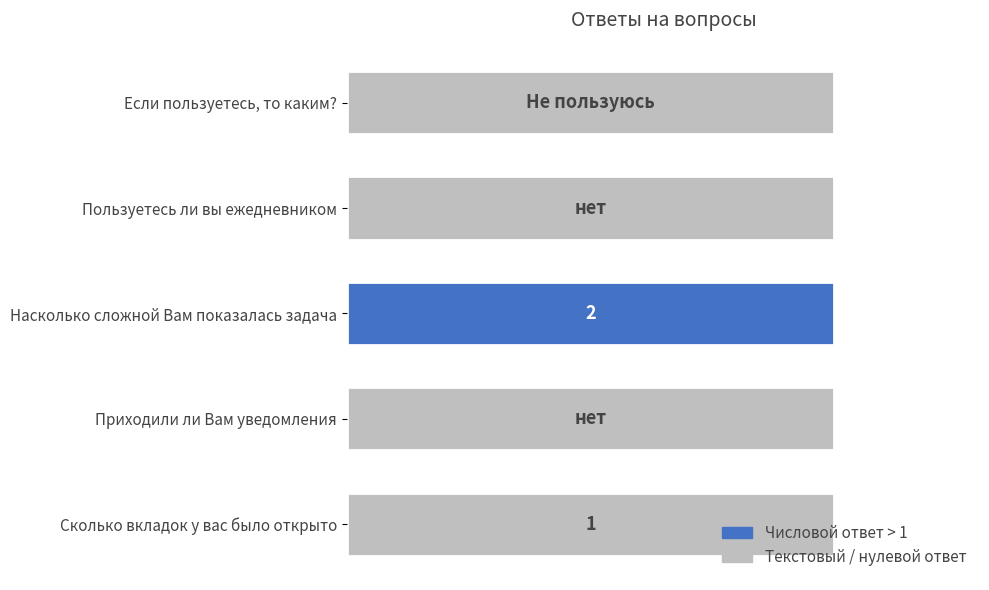

At which label is the value closest to 2?

Насколько сложной Вам показалась задача